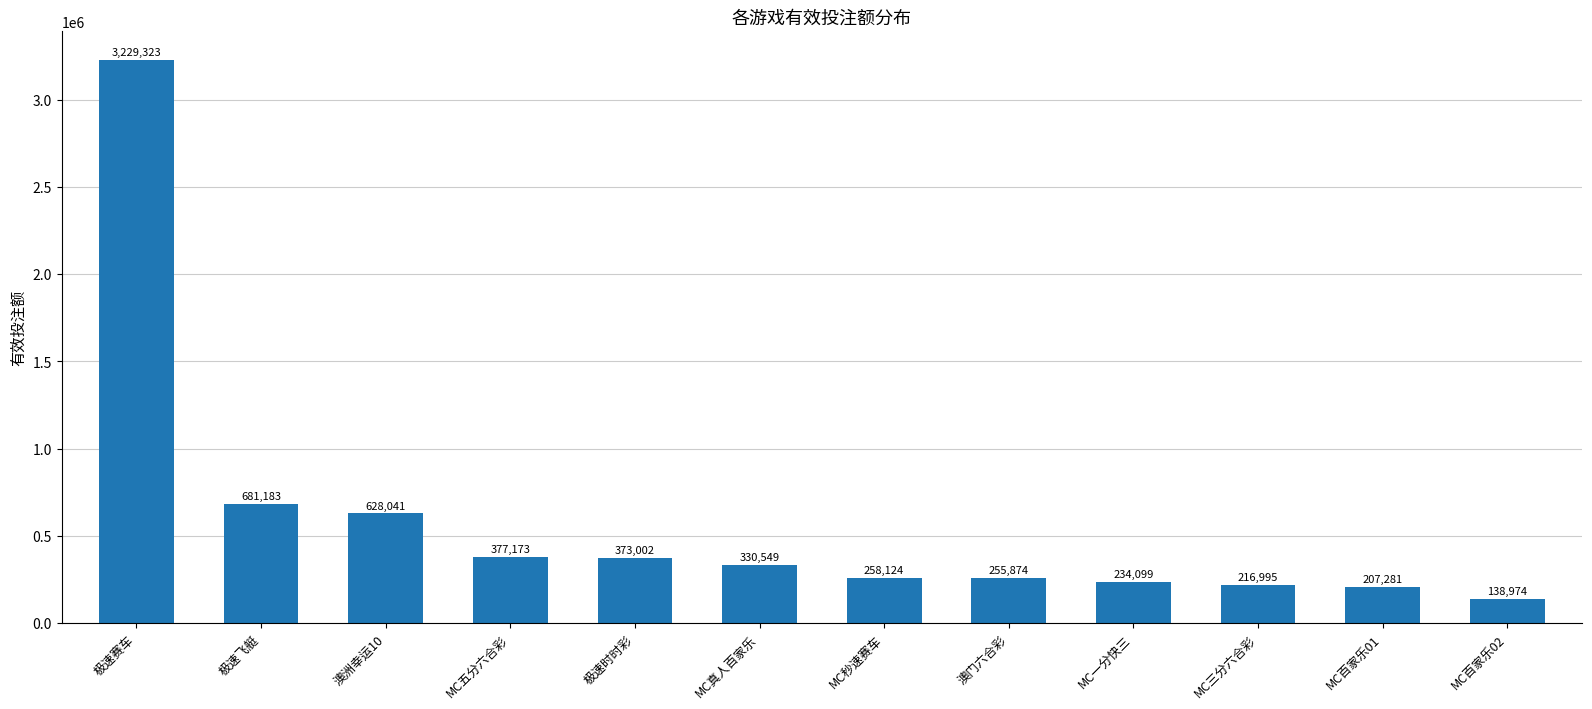

What is the label of the 3rd bar from the right?

MC三分六合彩